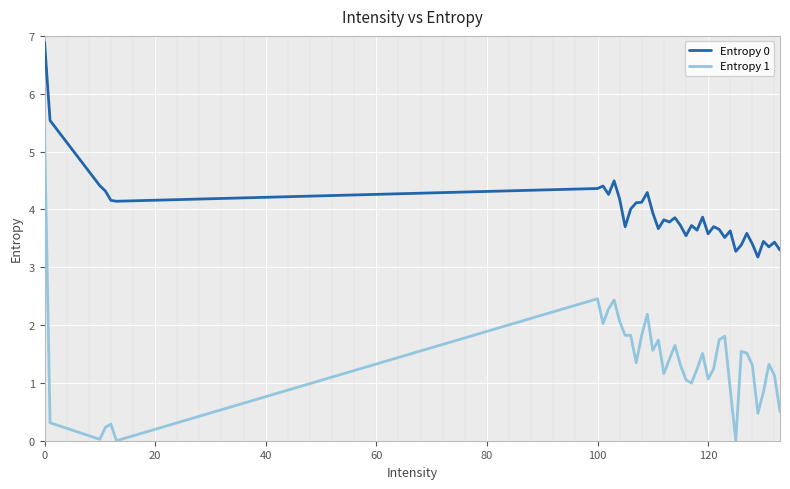

What is the maximum value for Entropy 1?

5.4